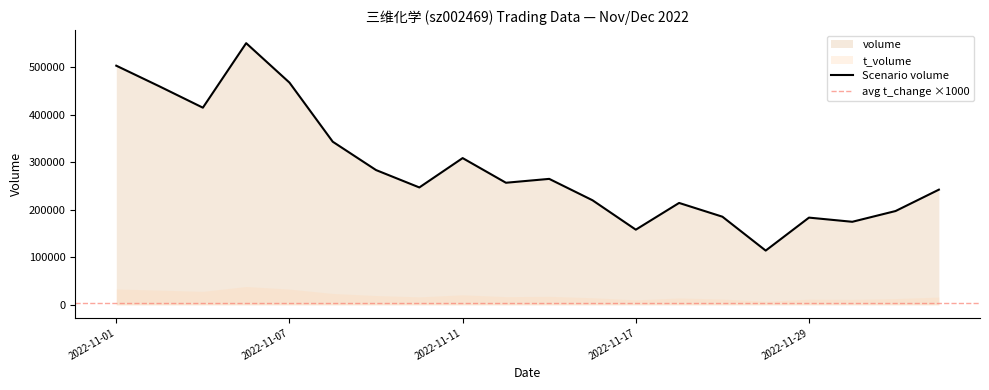

How many values in the t_change series exceed 4?

10